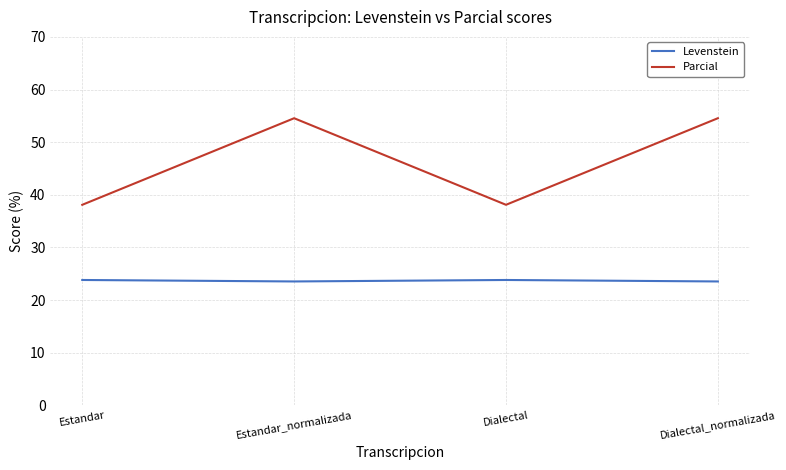

List the series in order of their peak value, highest first.

Parcial, Levenstein